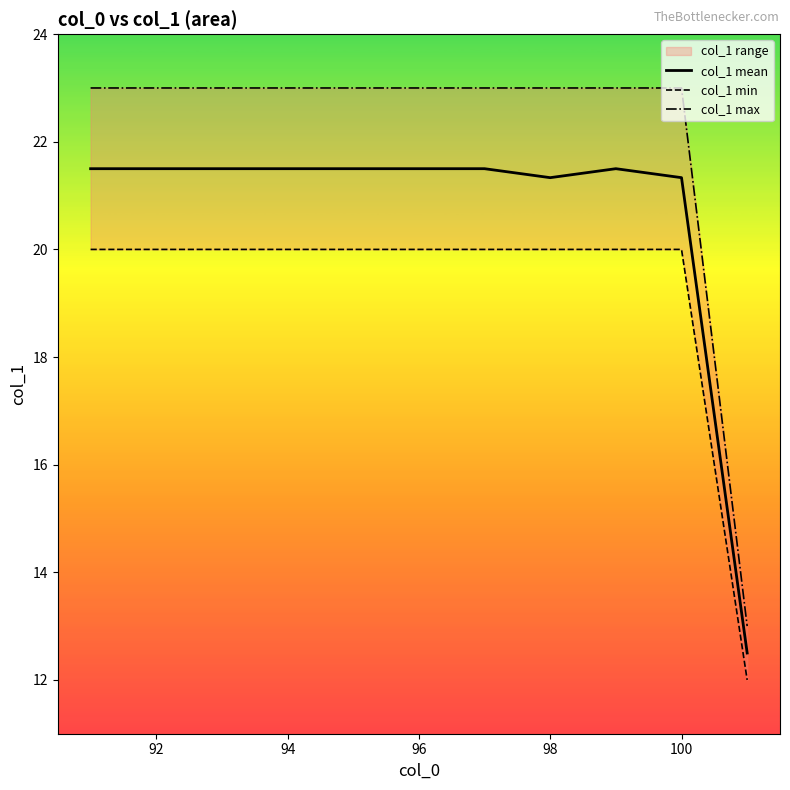

True or false: col_1 mean and col_1 max cross at least once.

False